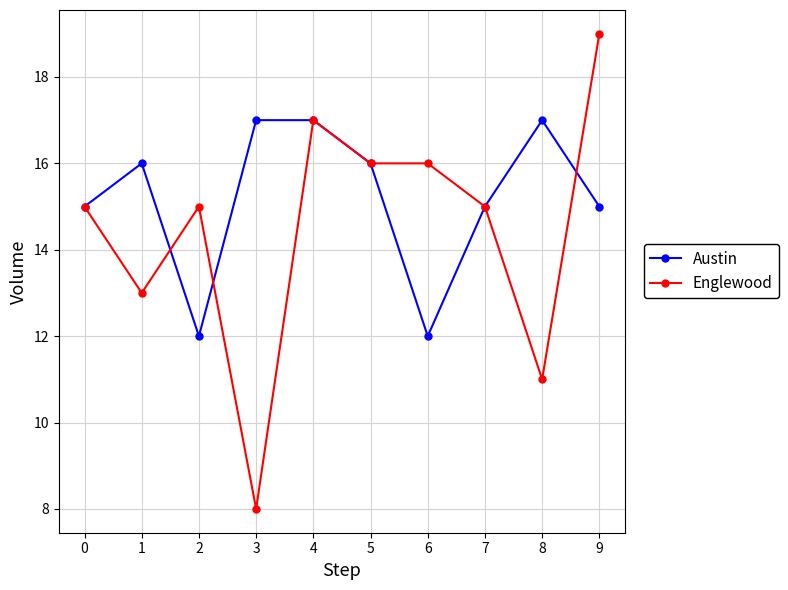

Which category has the highest value in the Englewood series?

9